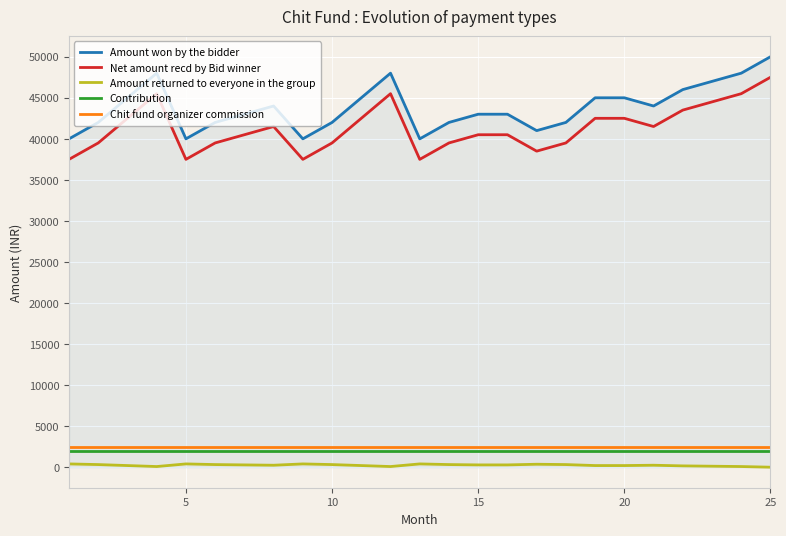

True or false: Amount returned to everyone in the group and Contribution intersect in this chart.

False